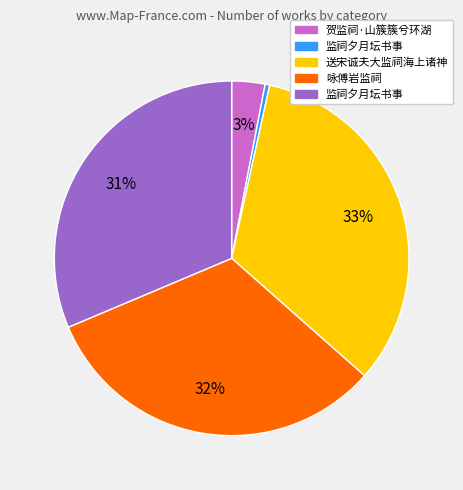

To the nearest percent, what is the difference between the largest and smallest slice percentages?

33%